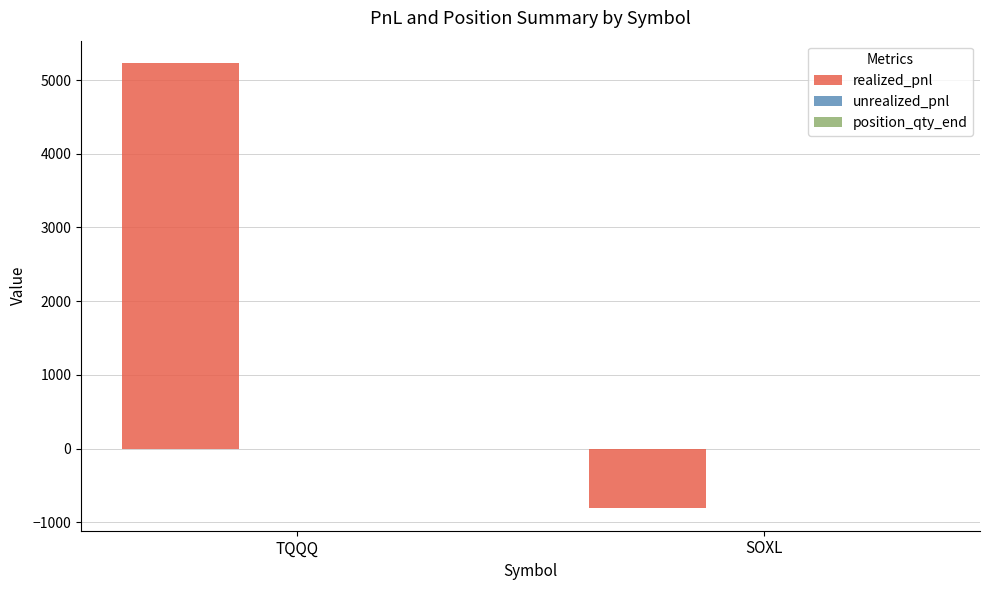

Between TQQQ and SOXL, which is larger?

TQQQ